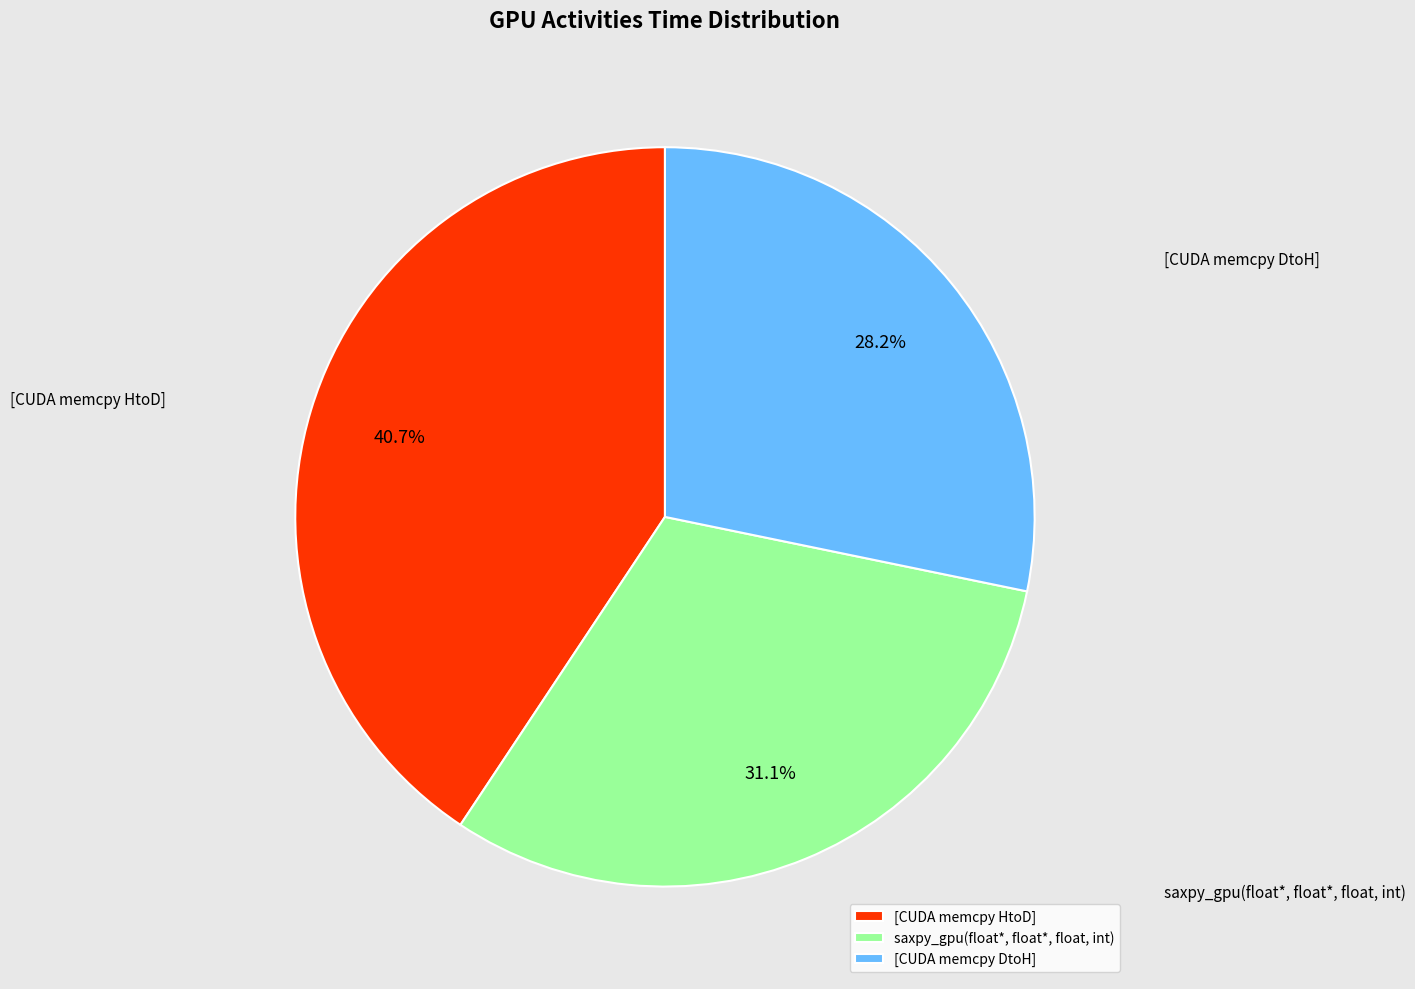

Rank the categories by value from highest to lowest.

[CUDA memcpy HtoD], saxpy_gpu(float*, float*, float, int), [CUDA memcpy DtoH]